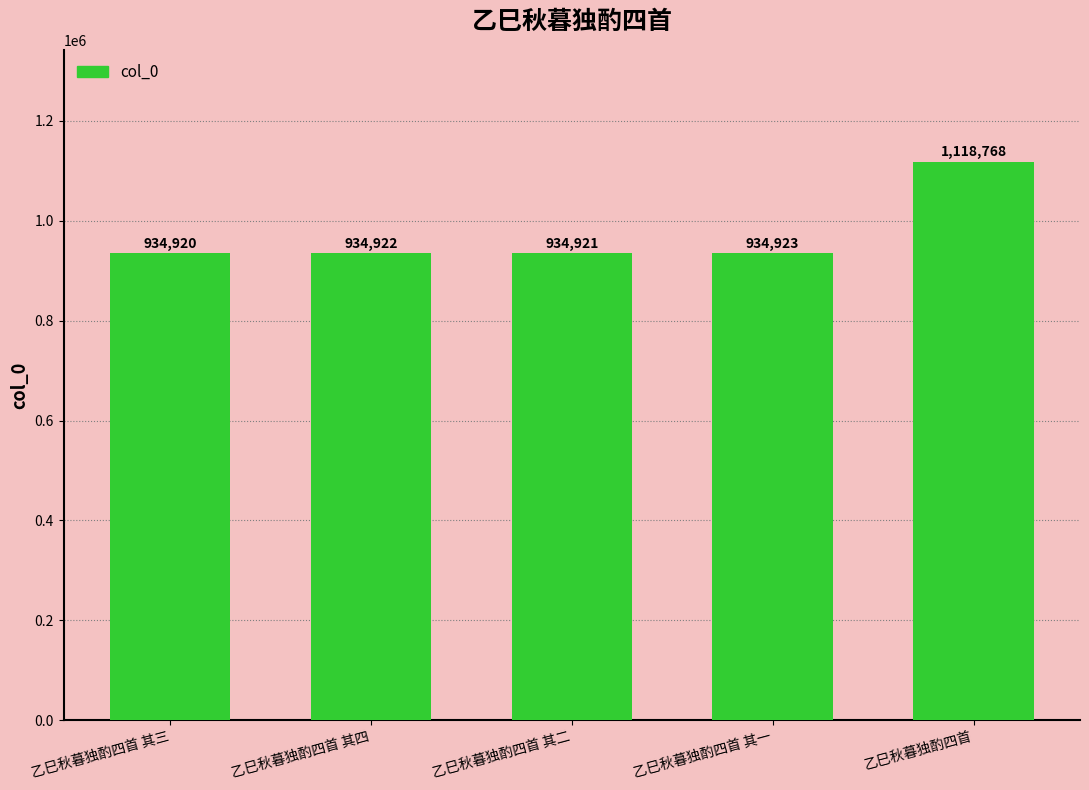

Which category has the lowest value across all series?

乙巳秋暮独酌四首 其三